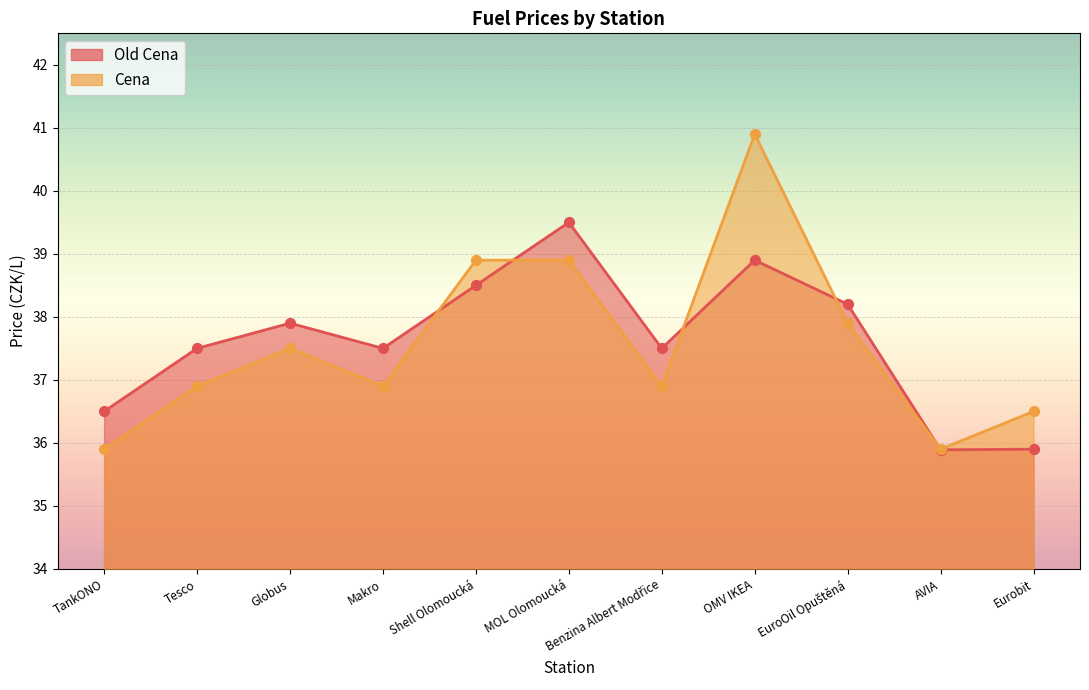

What are all the series names shown in the legend?

Old Cena, Cena